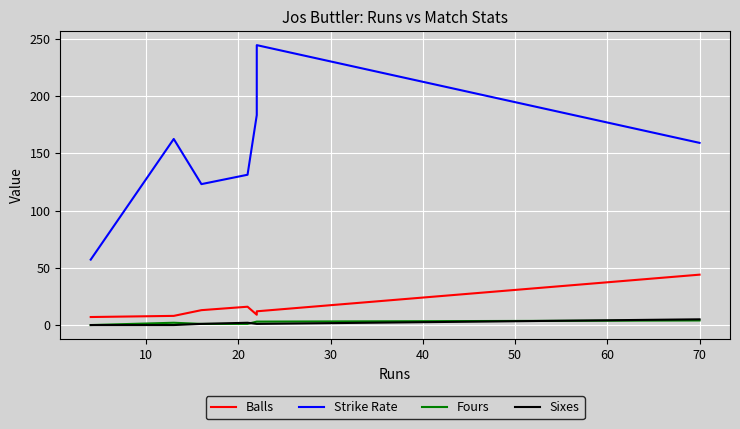

Reading left to right, extract all data points from this chart.

Balls: 7.0	8.0	13.0	16.0	9.0	12.0	44.0
Strike Rate: 57.1	162.5	123.1	131.2	183.3	244.4	159.1
Fours: 0.0	2.0	1.0	1.0	3.0	3.0	4.0
Sixes: 0.0	0.0	1.0	2.0	1.0	1.0	5.0